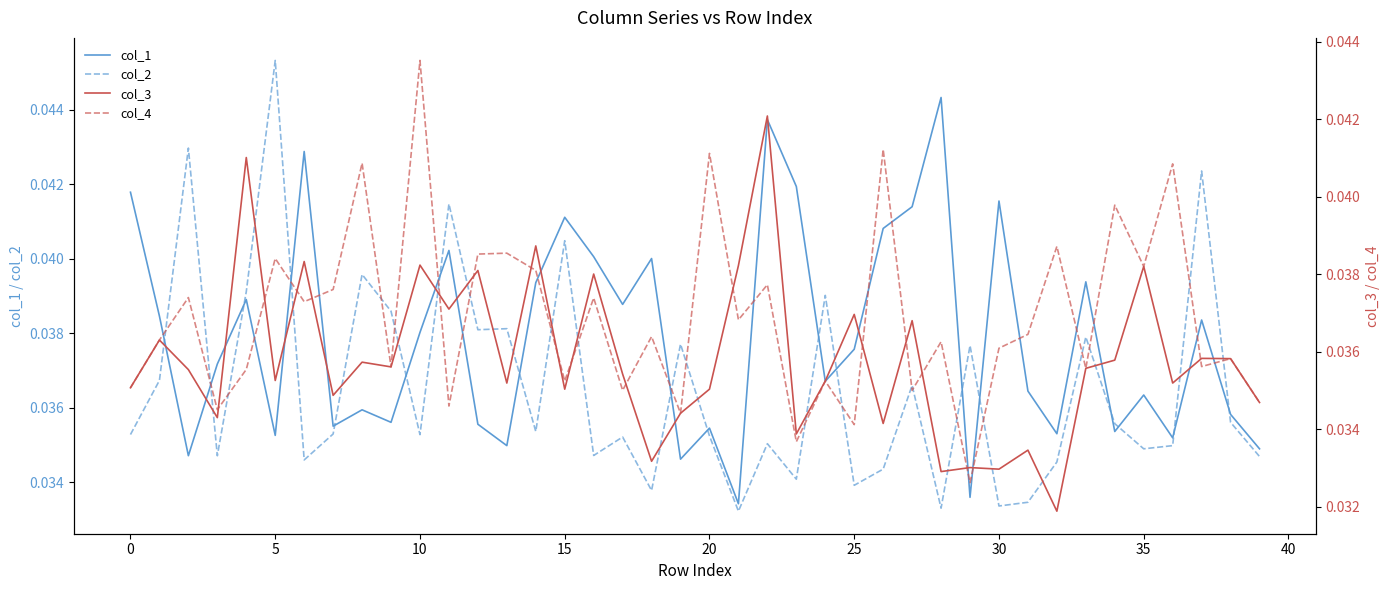

True or false: col_1 and col_2 intersect in this chart.

True